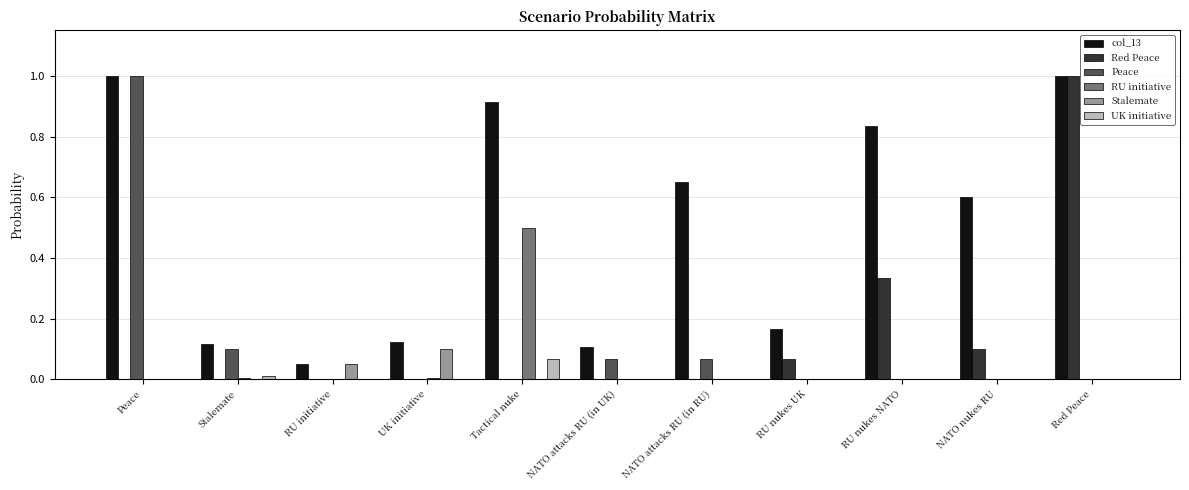

What is the total value across all series at Tactical nuke?

1.5